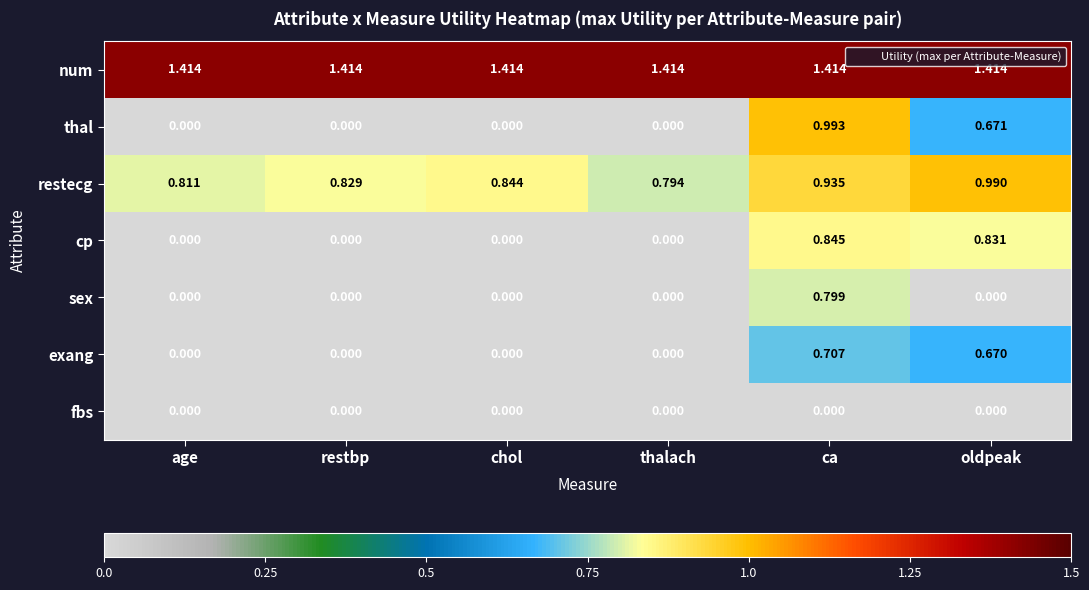

At which label does thal reach its peak?

ca